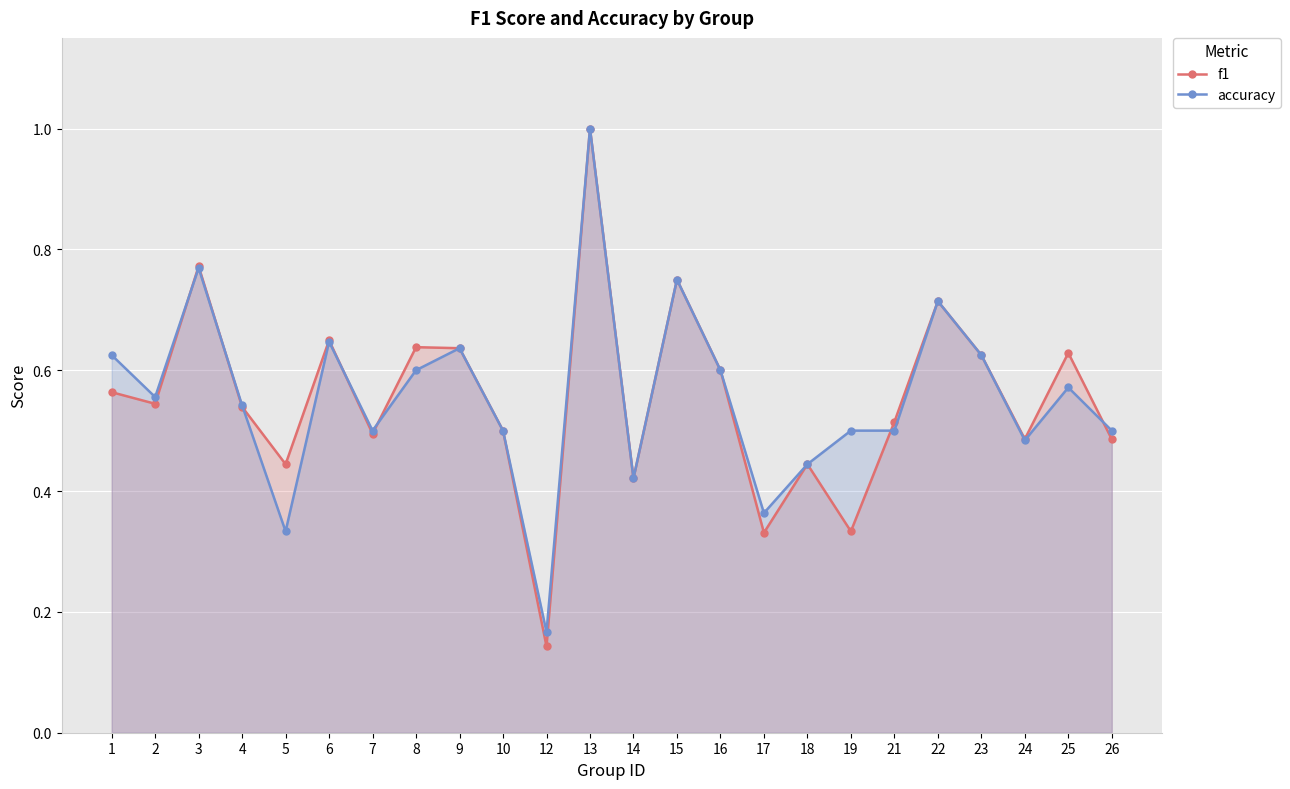

Is it true that f1 equals 0.9 at 1?

False